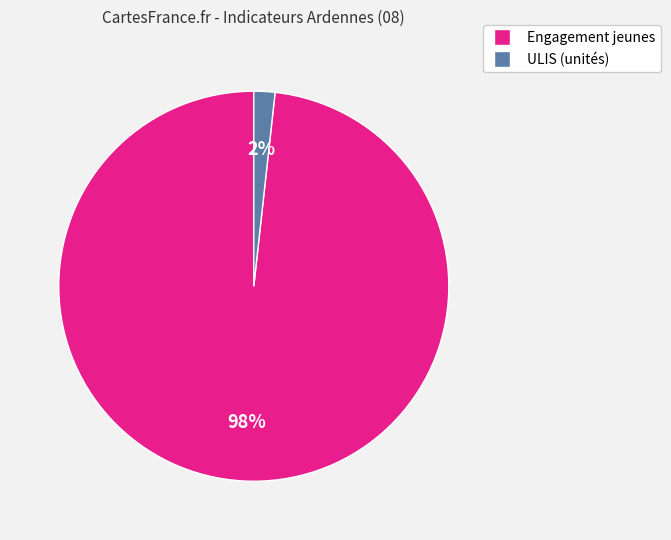

Combined, do ULIS (unités) and Engagement jeunes account for over 50%?

Yes